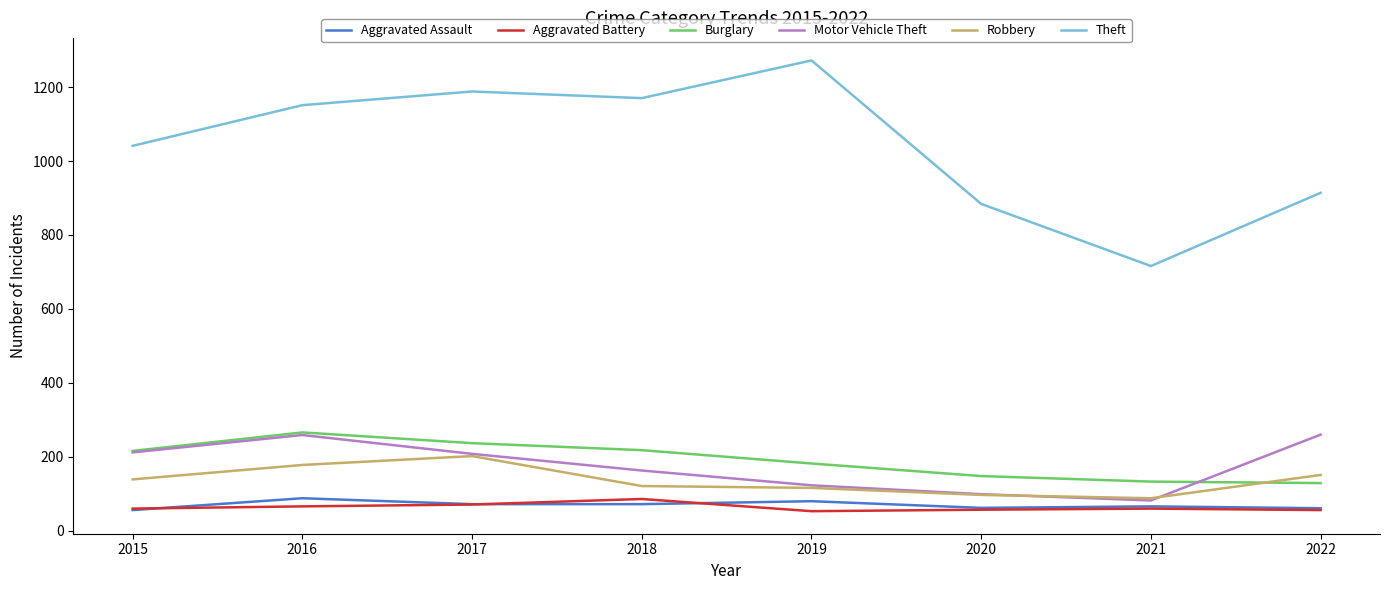

How many intersections are there between Robbery and Burglary?

1